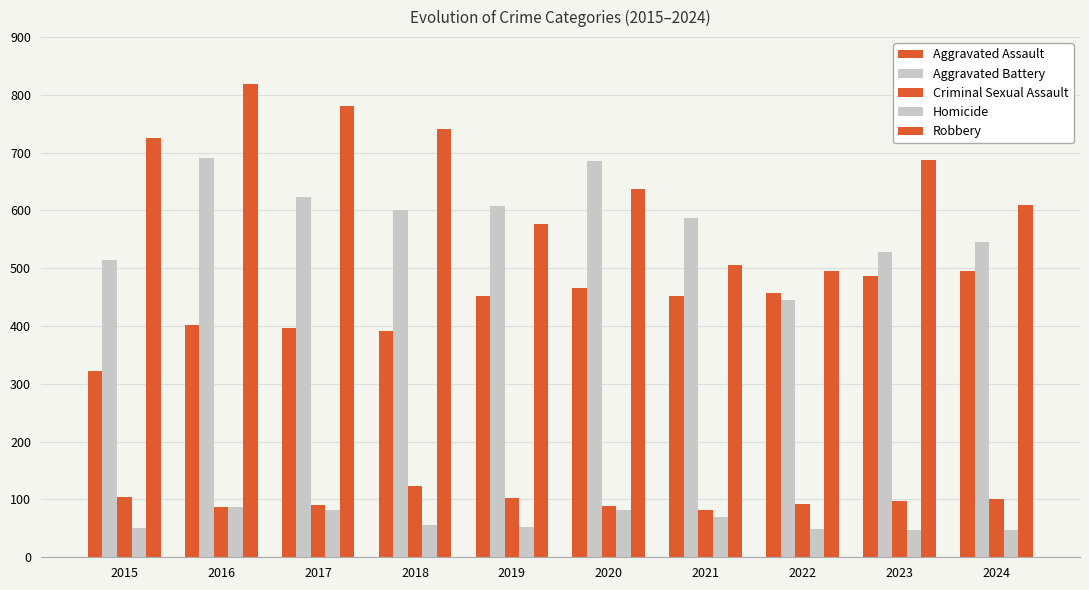

What is the maximum value for Aggravated Assault?

495